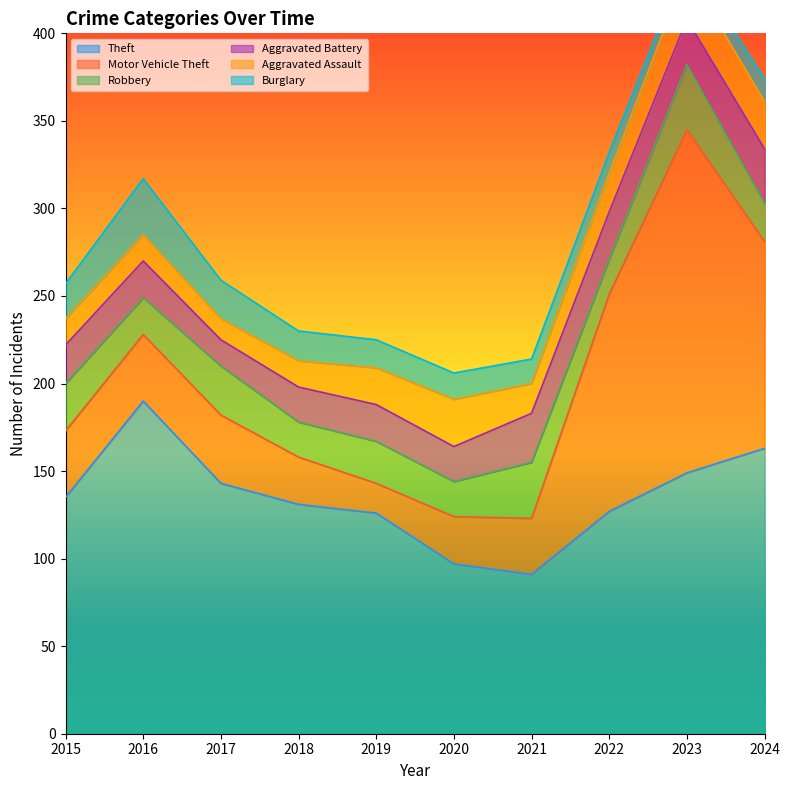

Where do Aggravated Assault and Robbery first cross each other?

2019 and 2020